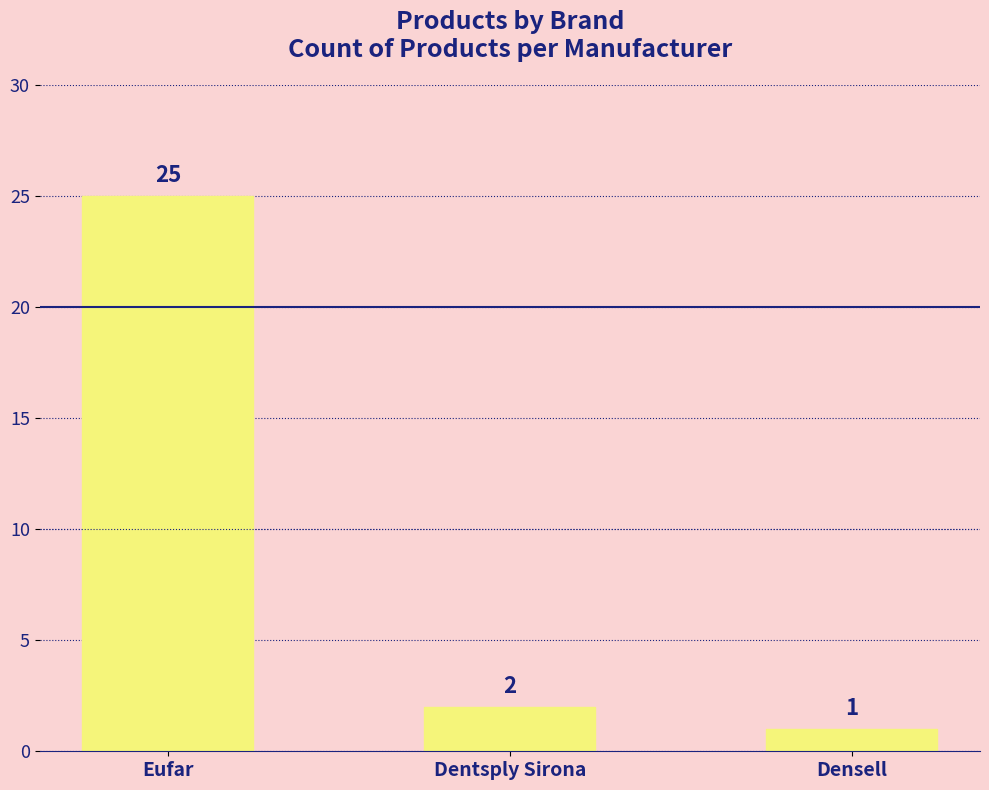

Reading right to left, what are all the values shown in this chart?

Densell=1	Dentsply Sirona=2	Eufar=25